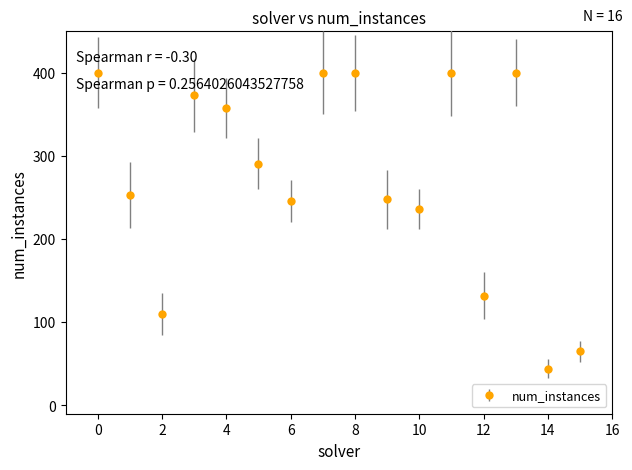

What is the value of the 12th point from the left?

400